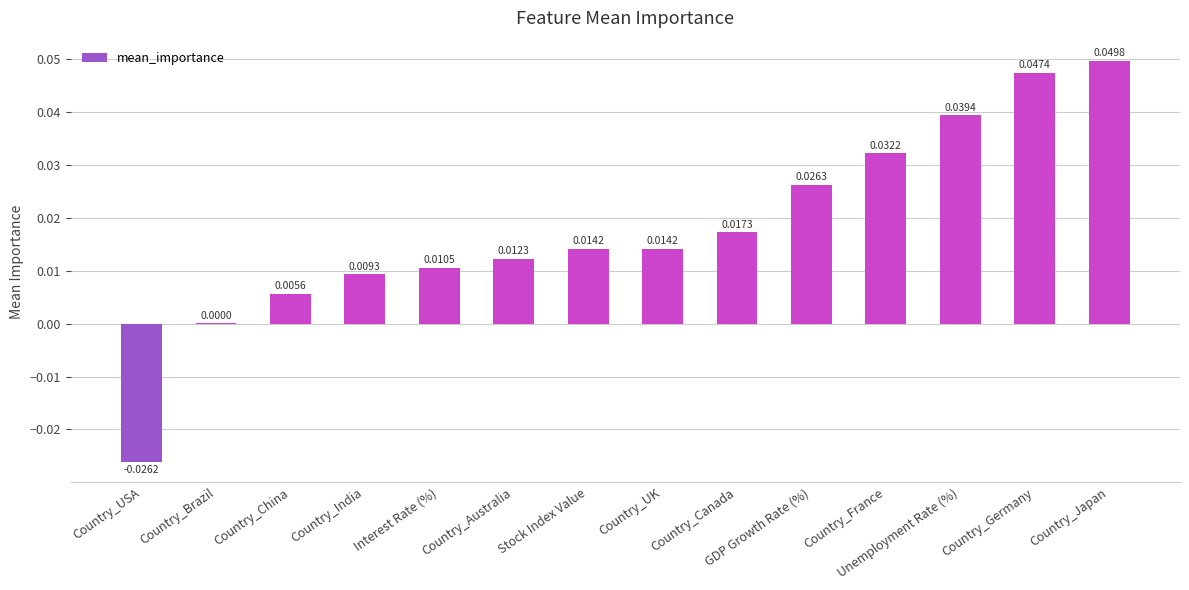

Which category has the highest value across all series?

Country_Japan